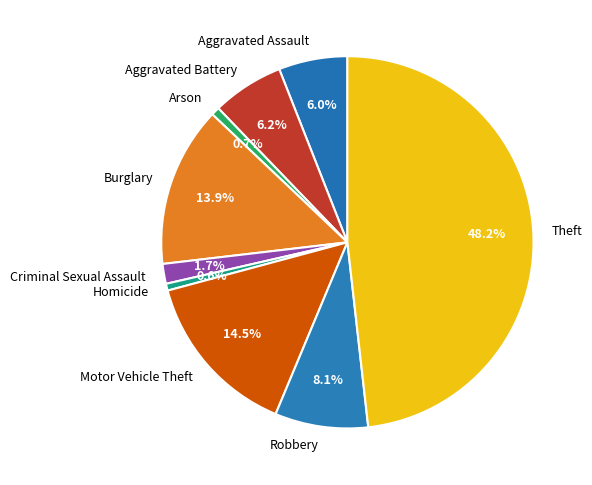

To the nearest percent, what portion does Criminal Sexual Assault represent?

2%